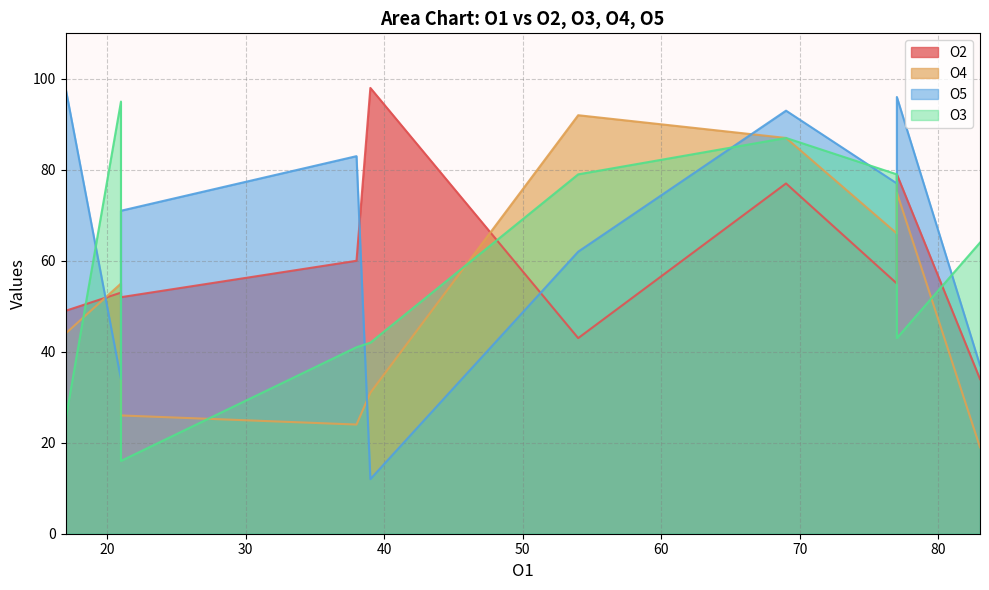

How many categories are shown in the chart?

10